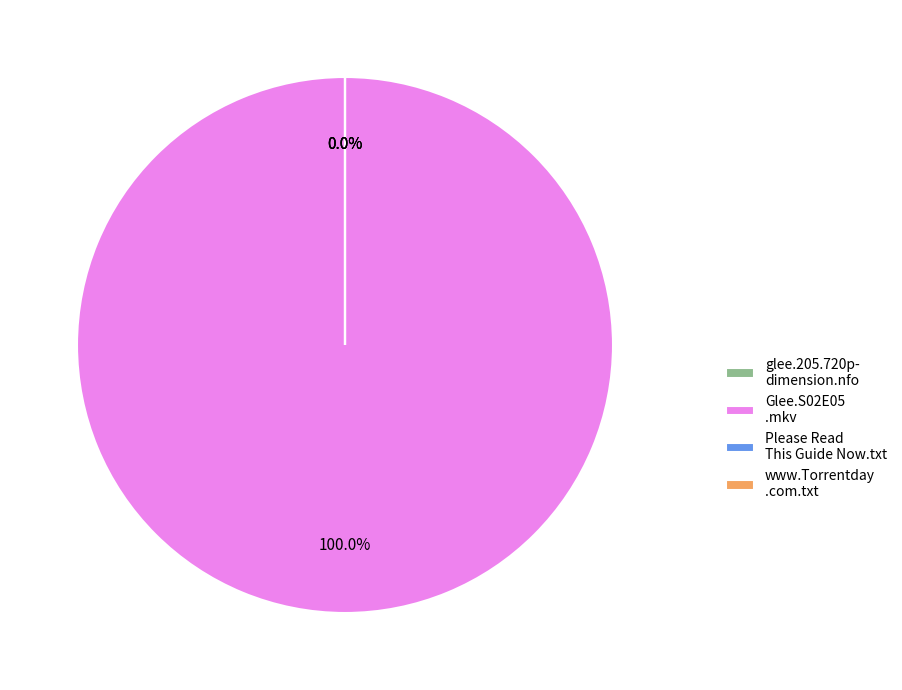

Rank the categories by value from lowest to highest.

glee.205.720p-dimension.nfo, Please Read This Guide Now.txt, www.Torrentday.com.txt, Glee.S02E05.720p.HDTV.X264-DIMENSION.mkv